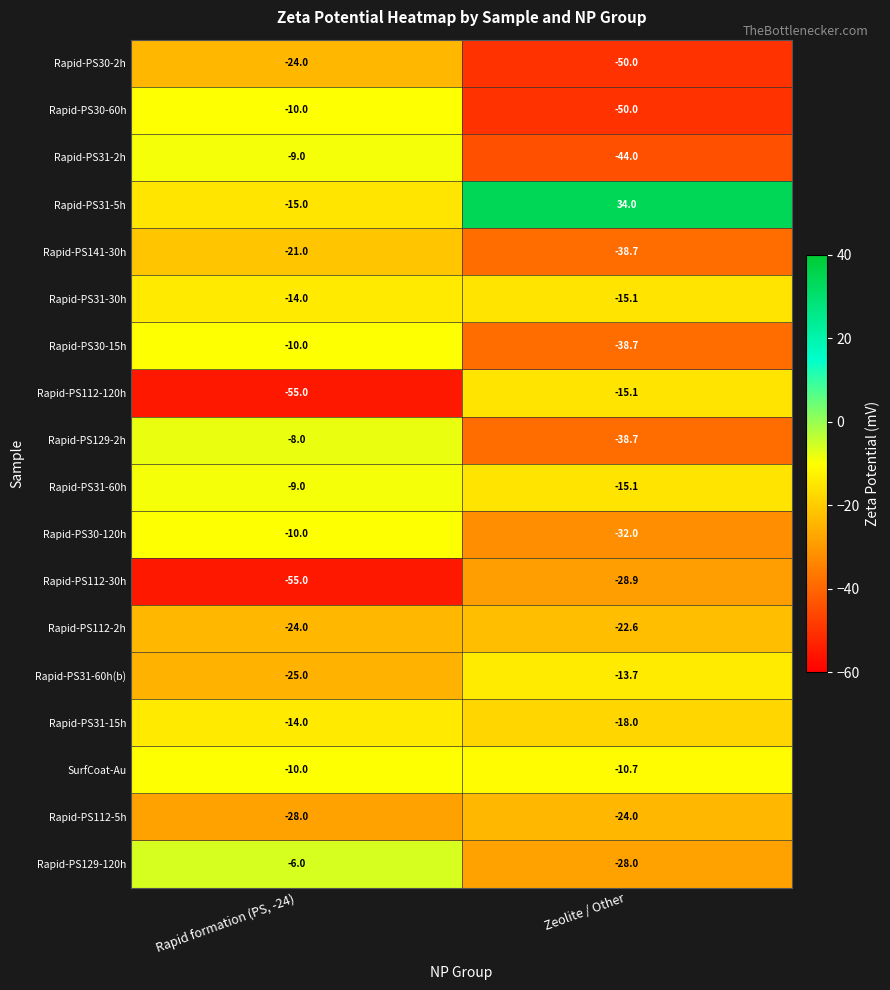

Which series has the largest range (max minus min)?

Rapid-PS31-5h